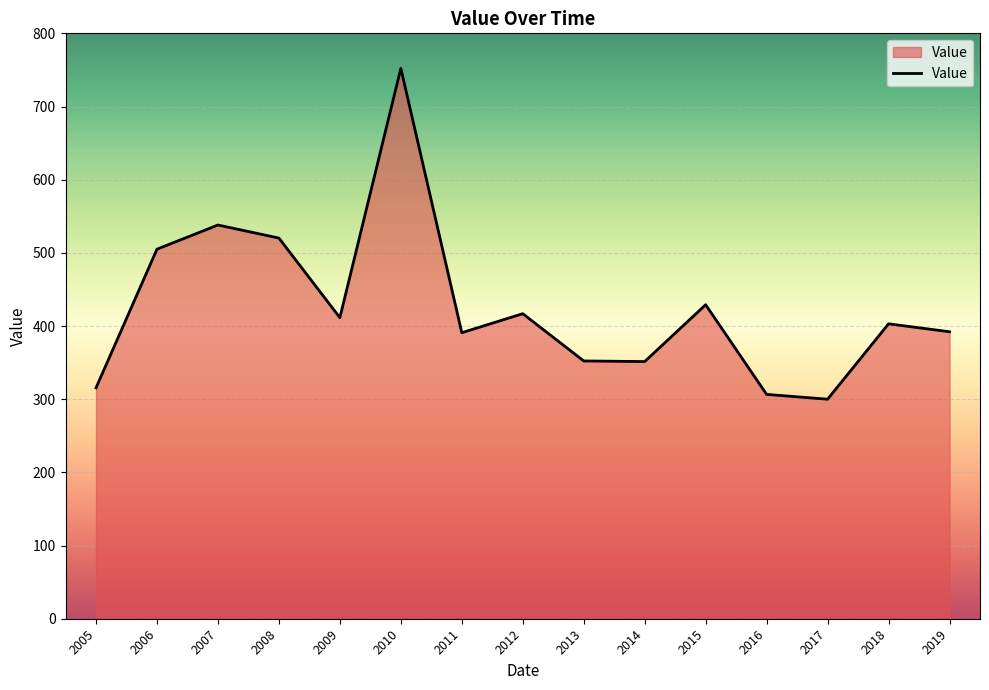

How many categories are shown in the chart?

15